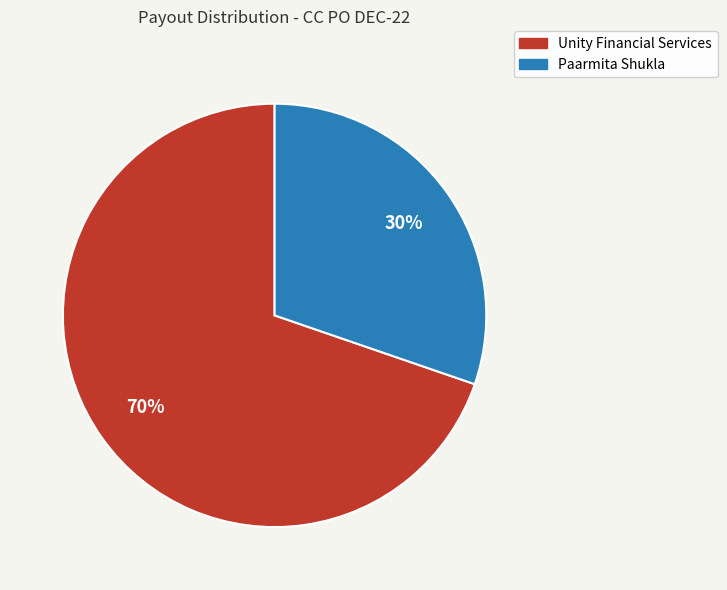

Approximately how many times larger is the value at Paarmita Shukla compared to Unity Financial Services?

0.4